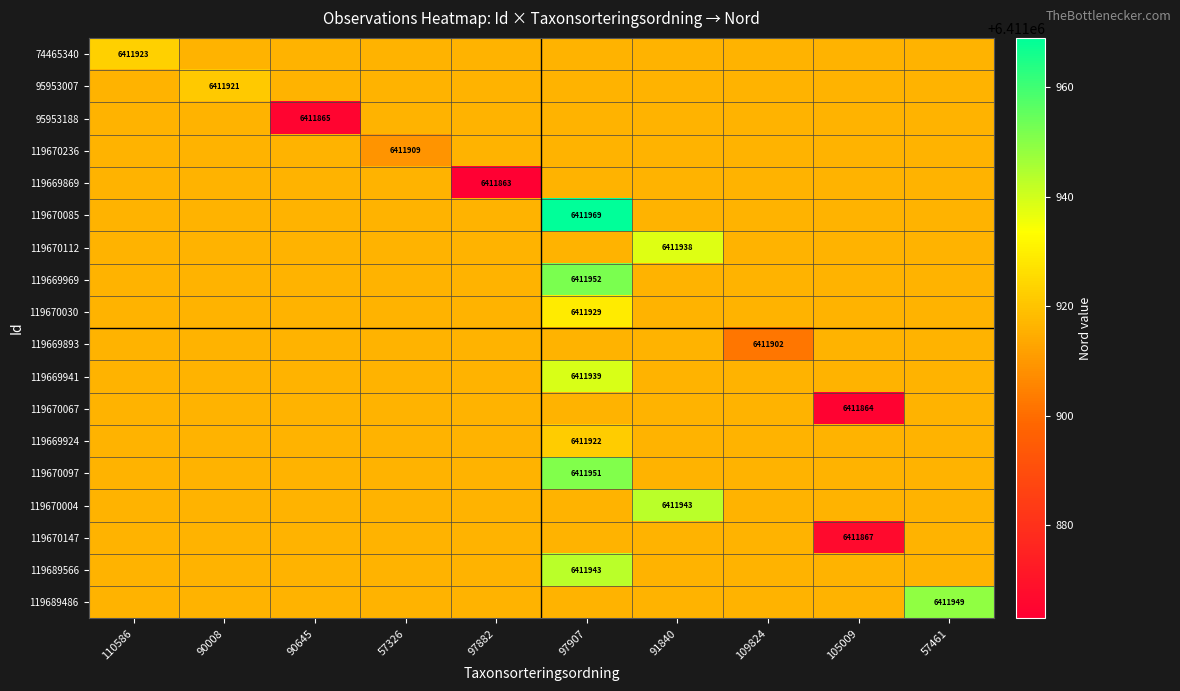

Reading left to right, extract all data points from this chart.

row_0: 110586=6411923	90008=6411916	90645=6411916	57326=6411916	97882=6411916	97907=6411916	91840=6411916	109824=6411916	105009=6411916	57461=6411916
row_1: 110586=6411916	90008=6411921	90645=6411916	57326=6411916	97882=6411916	97907=6411916	91840=6411916	109824=6411916	105009=6411916	57461=6411916
row_2: 110586=6411916	90008=6411916	90645=6411865	57326=6411916	97882=6411916	97907=6411916	91840=6411916	109824=6411916	105009=6411916	57461=6411916
row_3: 110586=6411916	90008=6411916	90645=6411916	57326=6411909	97882=6411916	97907=6411916	91840=6411916	109824=6411916	105009=6411916	57461=6411916
row_4: 110586=6411916	90008=6411916	90645=6411916	57326=6411916	97882=6411863	97907=6411916	91840=6411916	109824=6411916	105009=6411916	57461=6411916
row_5: 110586=6411916	90008=6411916	90645=6411916	57326=6411916	97882=6411916	97907=6411969	91840=6411916	109824=6411916	105009=6411916	57461=6411916
row_6: 110586=6411916	90008=6411916	90645=6411916	57326=6411916	97882=6411916	97907=6411916	91840=6411938	109824=6411916	105009=6411916	57461=6411916
row_7: 110586=6411916	90008=6411916	90645=6411916	57326=6411916	97882=6411916	97907=6411952	91840=6411916	109824=6411916	105009=6411916	57461=6411916
row_8: 110586=6411916	90008=6411916	90645=6411916	57326=6411916	97882=6411916	97907=6411929	91840=6411916	109824=6411916	105009=6411916	57461=6411916
row_9: 110586=6411916	90008=6411916	90645=6411916	57326=6411916	97882=6411916	97907=6411916	91840=6411916	109824=6411902	105009=6411916	57461=6411916
row_10: 110586=6411916	90008=6411916	90645=6411916	57326=6411916	97882=6411916	97907=6411939	91840=6411916	109824=6411916	105009=6411916	57461=6411916
row_11: 110586=6411916	90008=6411916	90645=6411916	57326=6411916	97882=6411916	97907=6411916	91840=6411916	109824=6411916	105009=6411864	57461=6411916
row_12: 110586=6411916	90008=6411916	90645=6411916	57326=6411916	97882=6411916	97907=6411922	91840=6411916	109824=6411916	105009=6411916	57461=6411916
row_13: 110586=6411916	90008=6411916	90645=6411916	57326=6411916	97882=6411916	97907=6411951	91840=6411916	109824=6411916	105009=6411916	57461=6411916
row_14: 110586=6411916	90008=6411916	90645=6411916	57326=6411916	97882=6411916	97907=6411916	91840=6411943	109824=6411916	105009=6411916	57461=6411916
row_15: 110586=6411916	90008=6411916	90645=6411916	57326=6411916	97882=6411916	97907=6411916	91840=6411916	109824=6411916	105009=6411867	57461=6411916
row_16: 110586=6411916	90008=6411916	90645=6411916	57326=6411916	97882=6411916	97907=6411943	91840=6411916	109824=6411916	105009=6411916	57461=6411916
row_17: 110586=6411916	90008=6411916	90645=6411916	57326=6411916	97882=6411916	97907=6411916	91840=6411916	109824=6411916	105009=6411916	57461=6411949